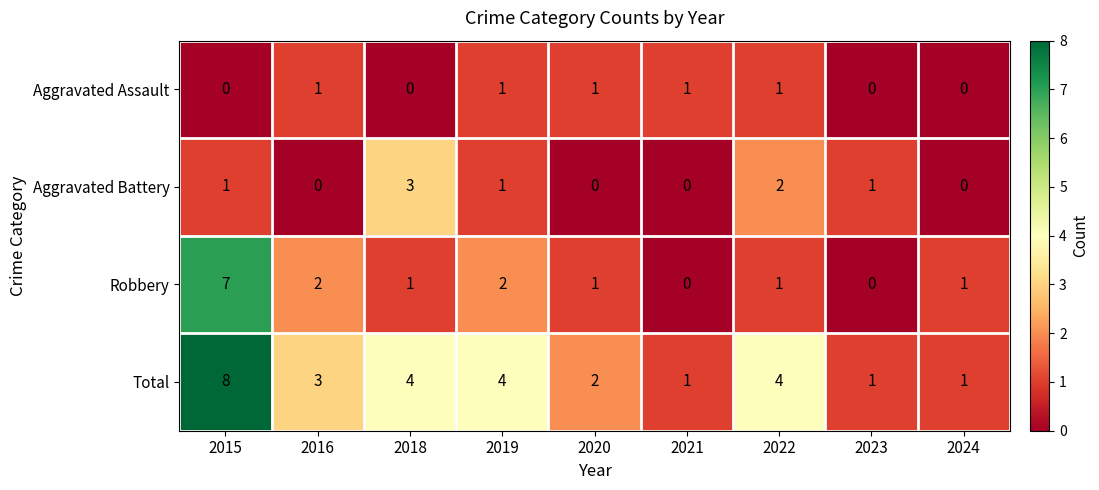

What is the difference between the maximum and minimum values in the Robbery series?

7